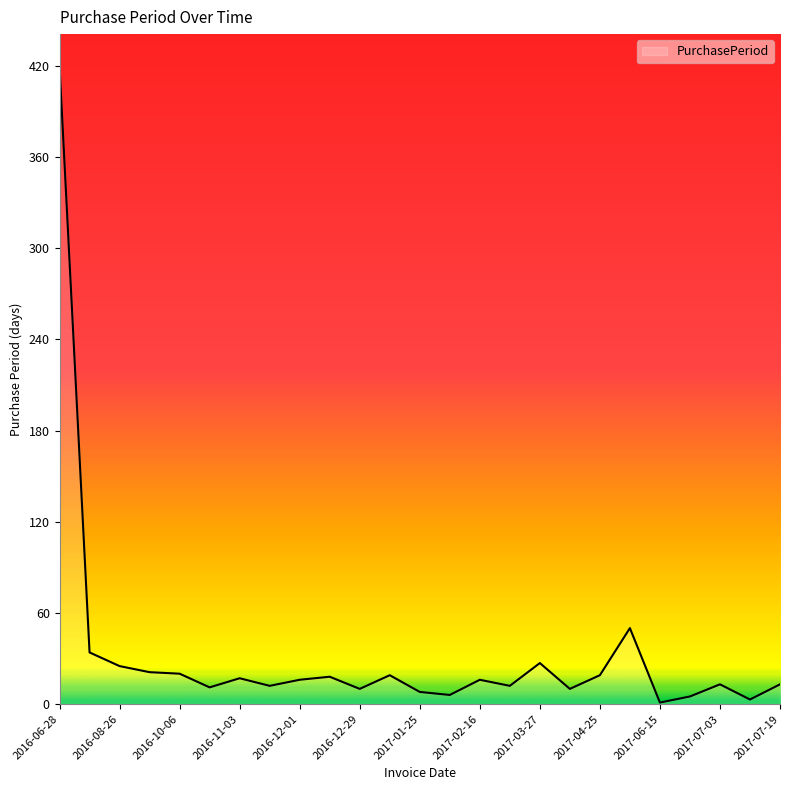

What is the greatest value displayed?

420